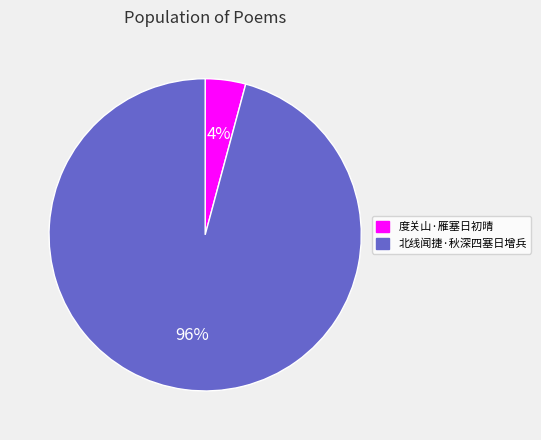

Which category accounts for the majority?

北线闻捷·秋深四塞日增兵